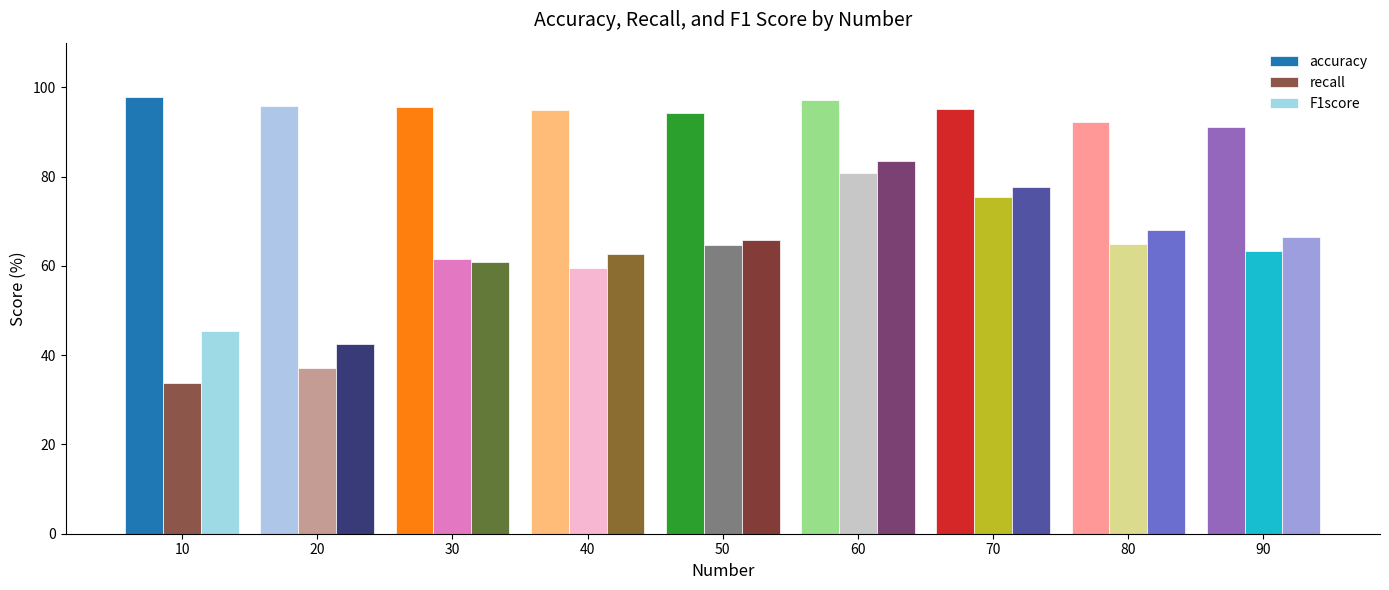

What is the difference between the highest and lowest values at 10?

64.1